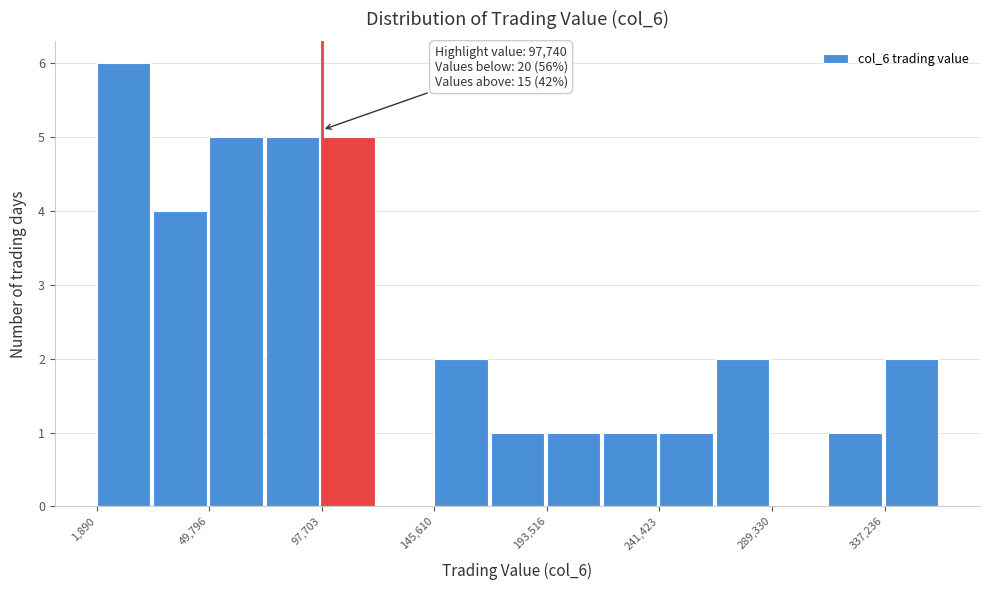

Which range on the x-axis has the tallest bar?

0 to 25000